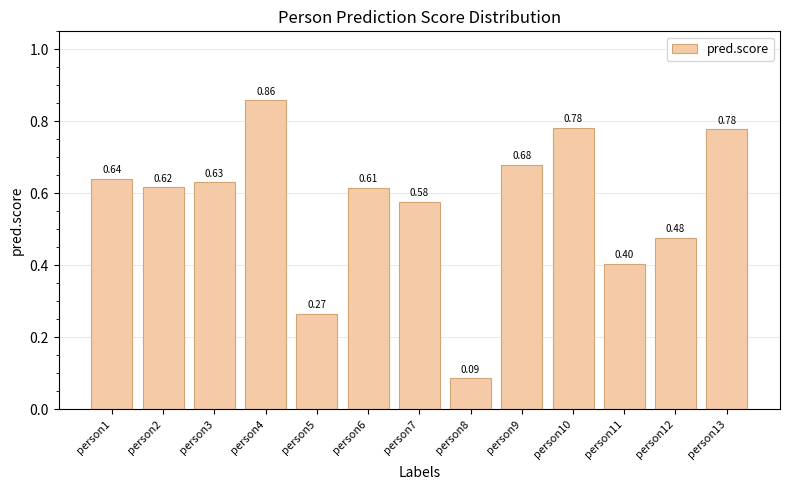

Which has a higher value, person5 or person8?

person5